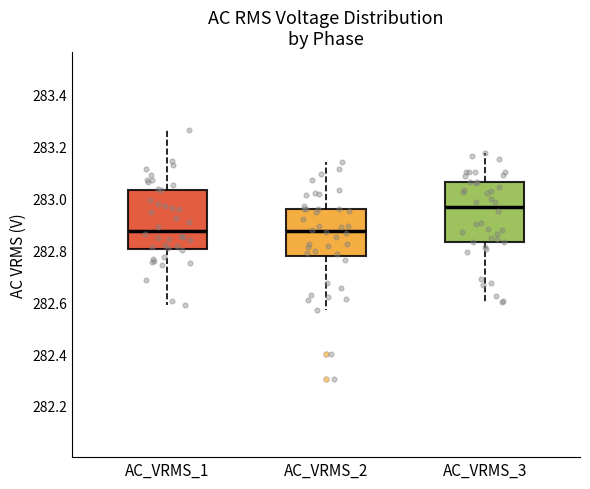

Reading left to right, transcribe this box plot: for each box, give where its median line is, the range the box spans, and where its two whiskers end, as read against the y-axis. The values are not printed on the chart, so give them approximately, as read against the axis.

AC_VRMS_1: median 282.88, box 282.80 to 283.04, whiskers 282.60 to 283.26
AC_VRMS_2: median 282.88, box 282.78 to 282.96, whiskers 282.58 to 283.14
AC_VRMS_3: median 282.96, box 282.84 to 283.06, whiskers 282.60 to 283.18